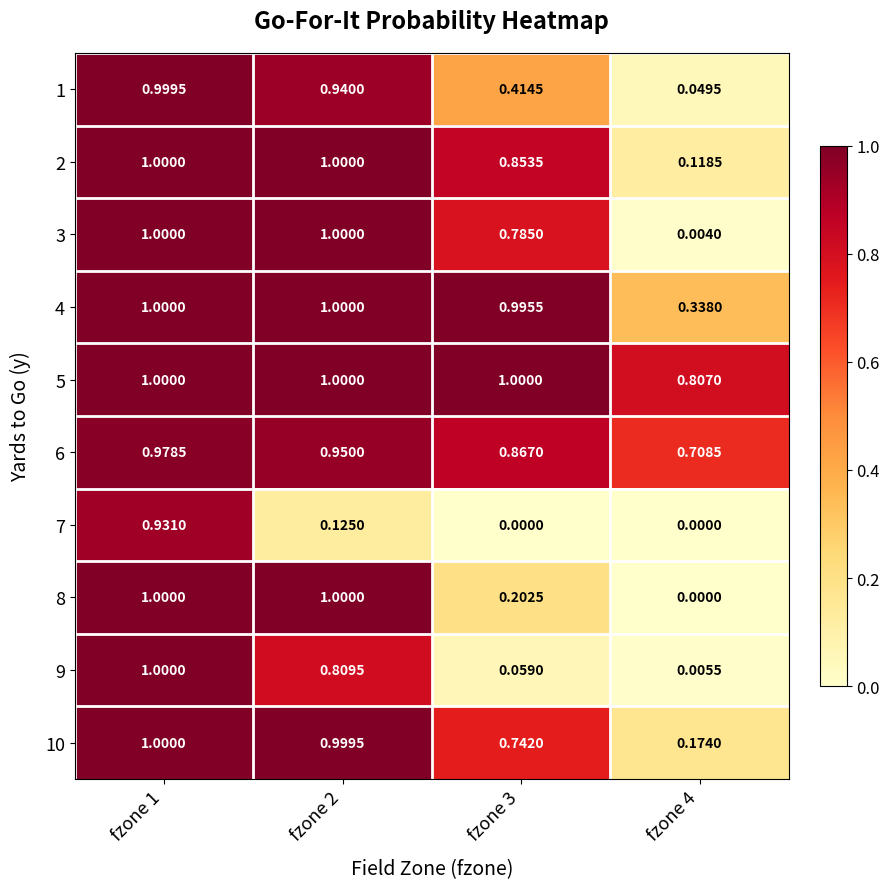

How many data points does each series have?

4